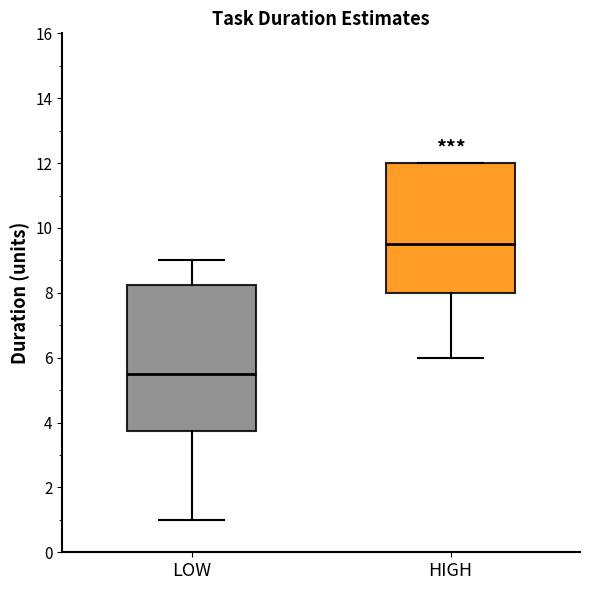

Reading left to right, transcribe this box plot: for each box, give where its median line is, the range the box spans, and where its two whiskers end, as read against the y-axis. The values are not printed on the chart, so give them approximately, as read against the axis.

LOW: median 5.6, box 3.8 to 8.2, whiskers 1.0 to 9.0
HIGH: median 9.6, box 8.0 to 12.0, whiskers 6.0 to 12.0